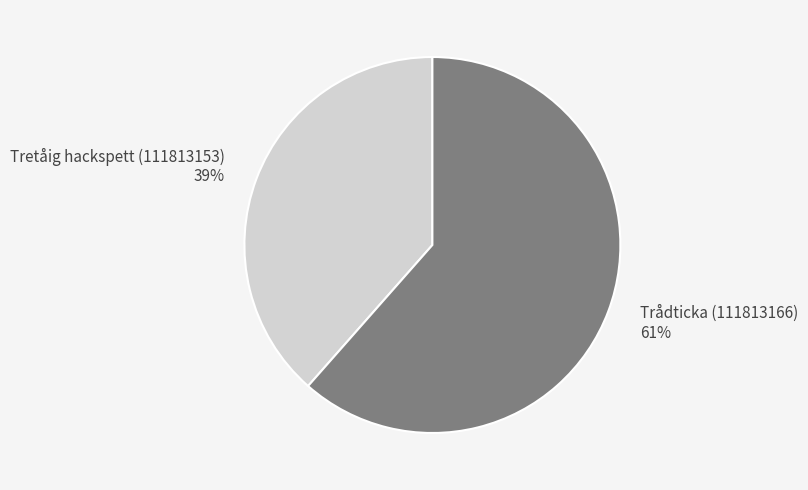

Which category has the biggest portion of the pie?

Trådticka (111813166)